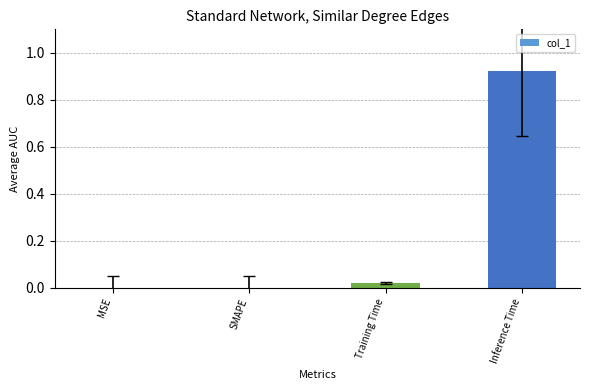

Which has a higher value, Training Time or Inference Time?

Inference Time